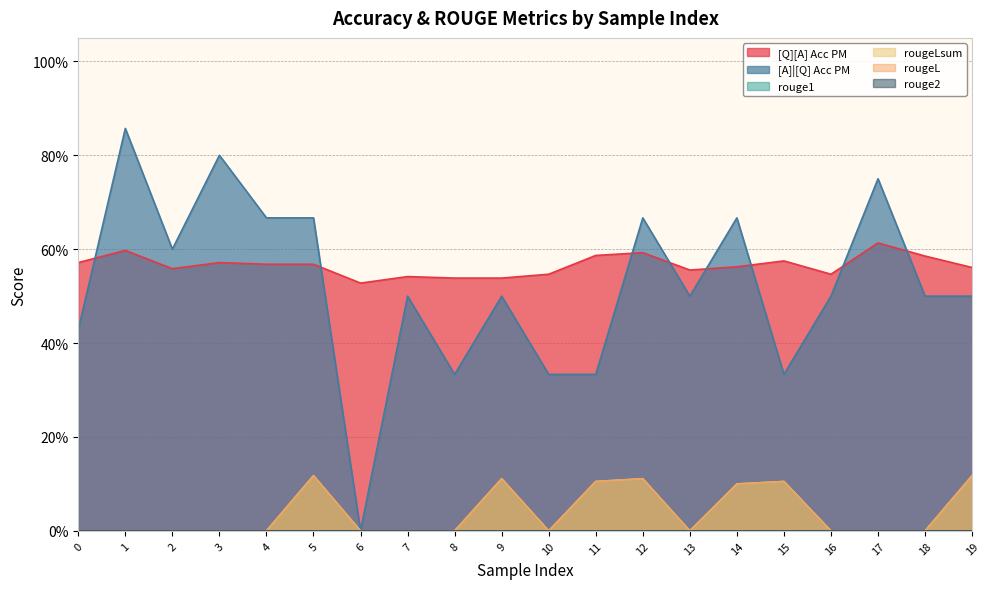

Does the chart have visible grid lines?

Yes